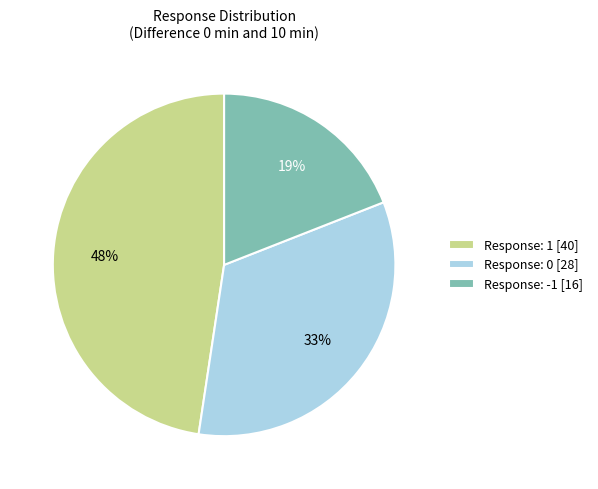

What is the largest slice in the pie chart?

Response: 1 [40]